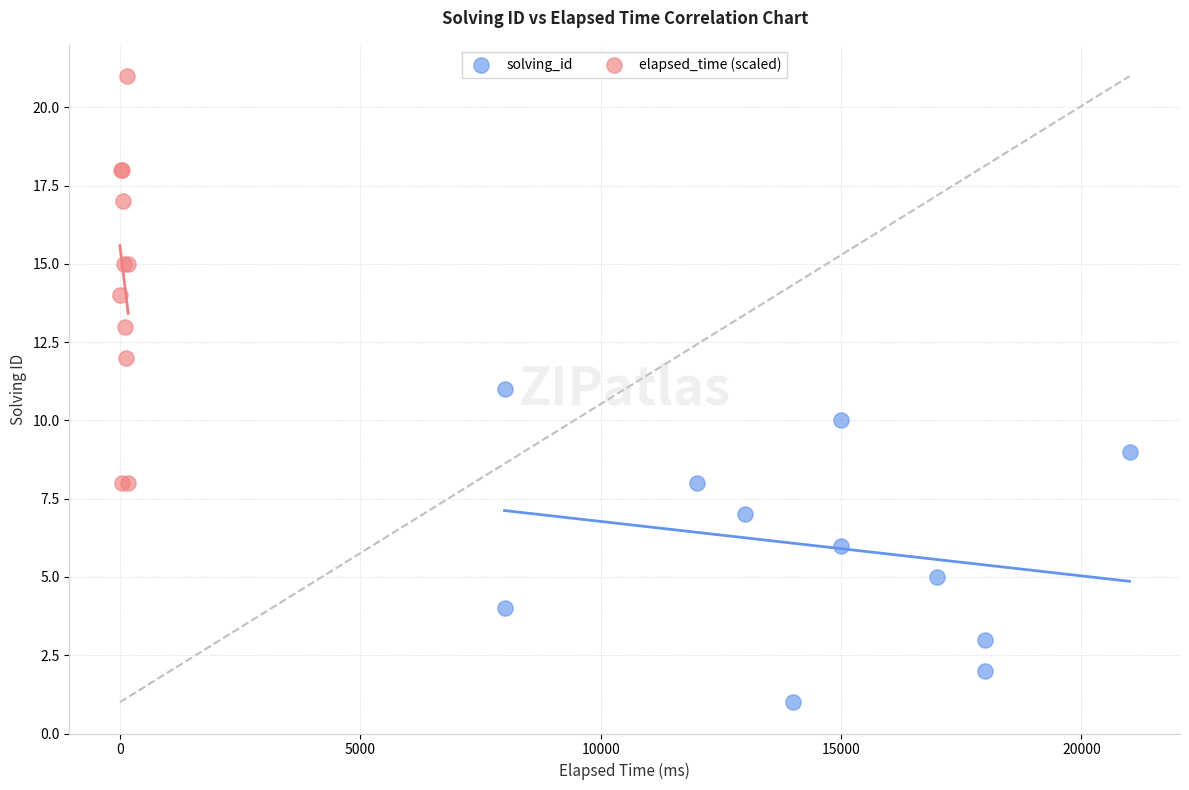

What are all the series names shown in the legend?

solving_id, elapsed_time (scaled)